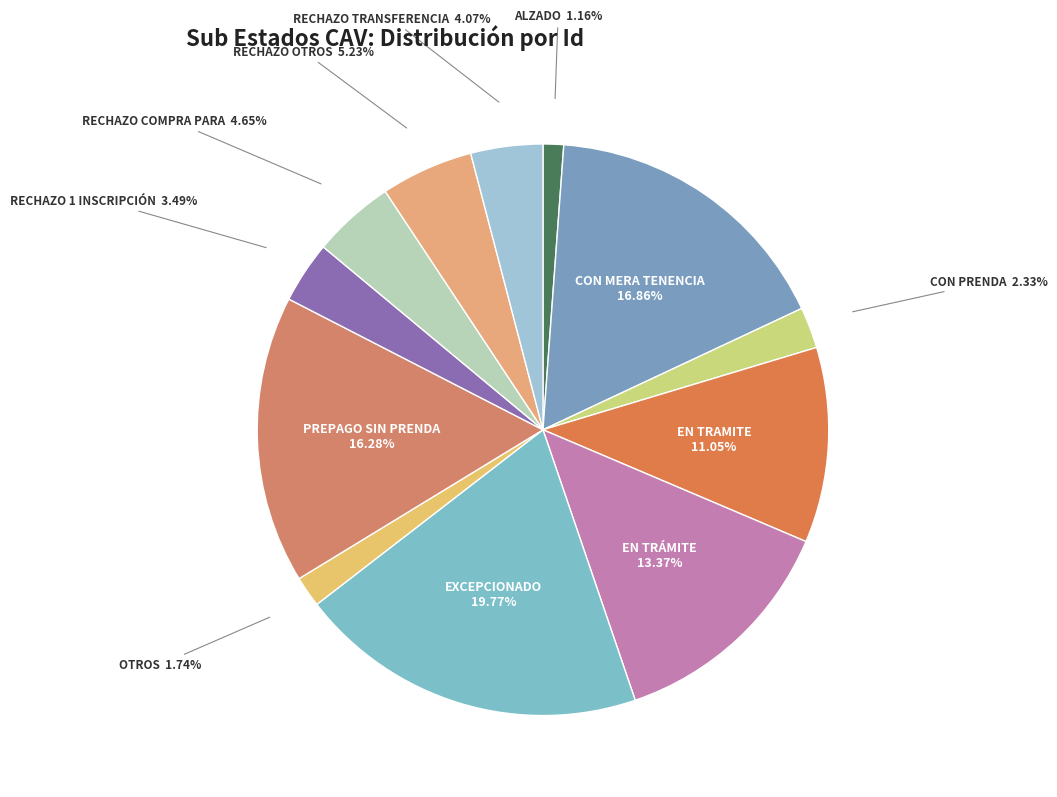

Count the number of slices in the pie.

12